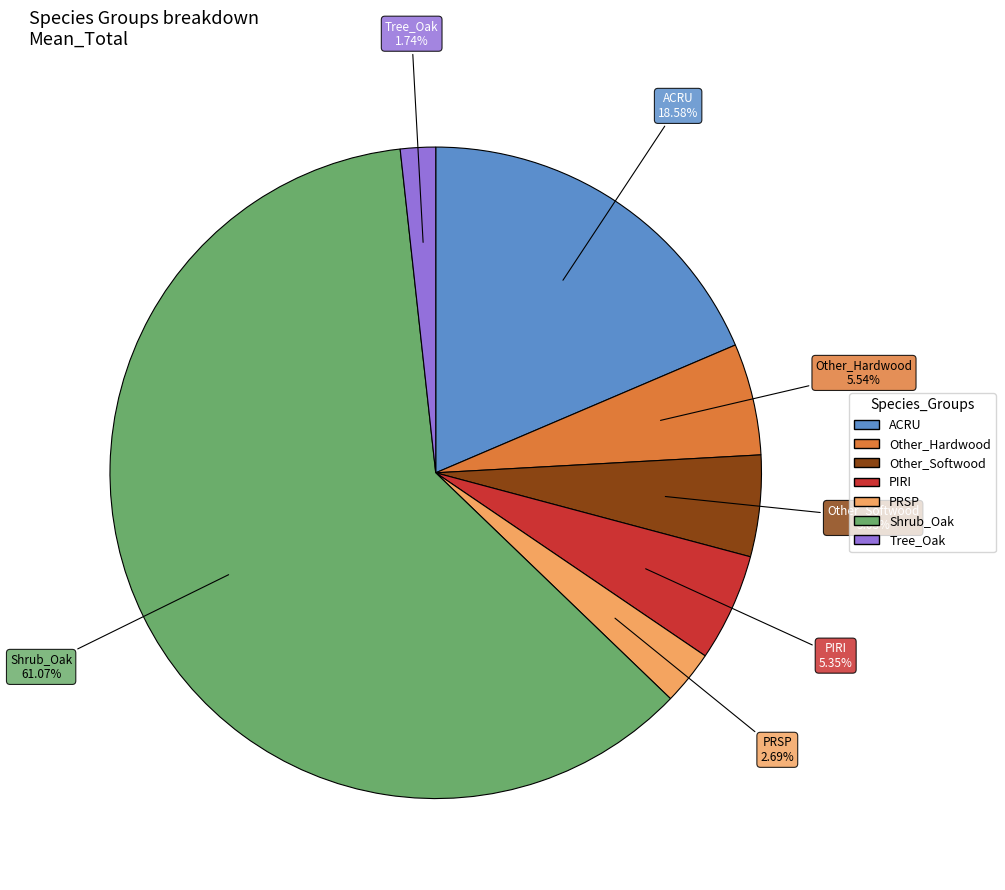

True or false: Tree_Oak accounts for 7% of the total.

False